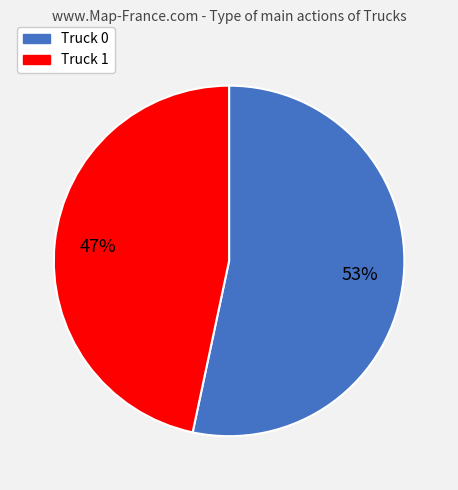

What is the largest slice in the pie chart?

Truck 0